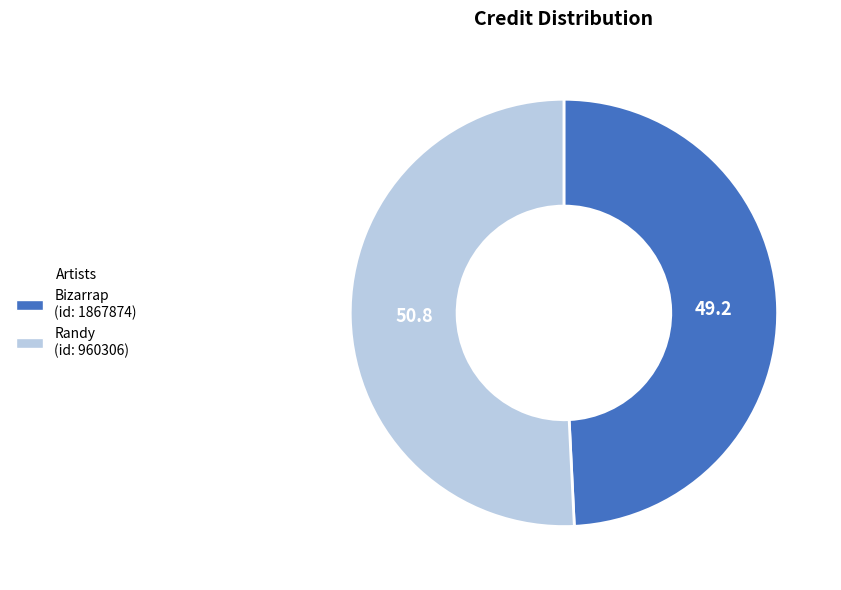

Does Bizarrap (id: 1867874) account for over 50% of the chart?

No